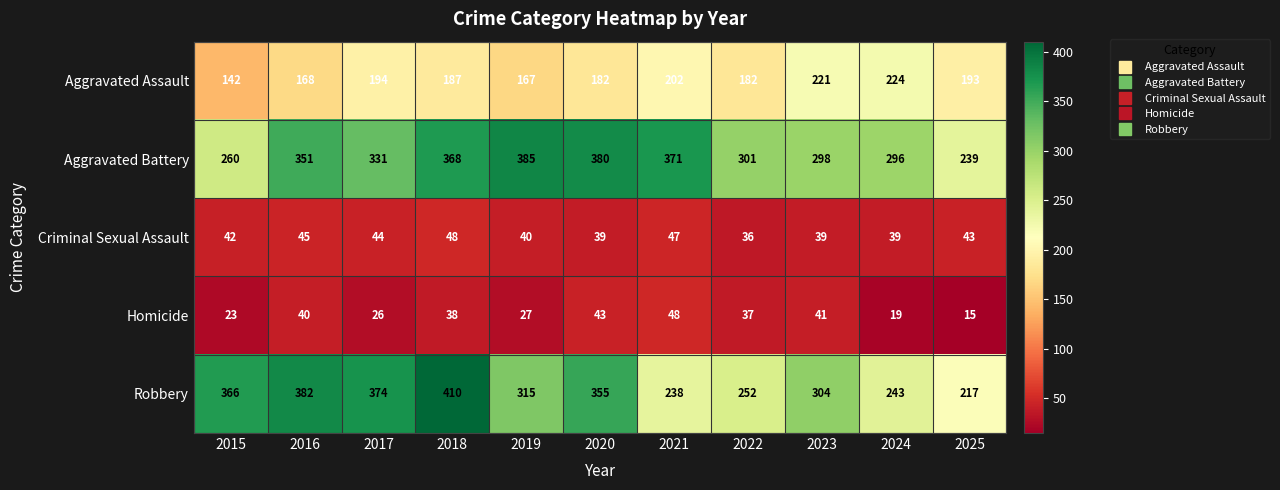

What is the difference between the second highest and minimum values in the Homicide series?

28